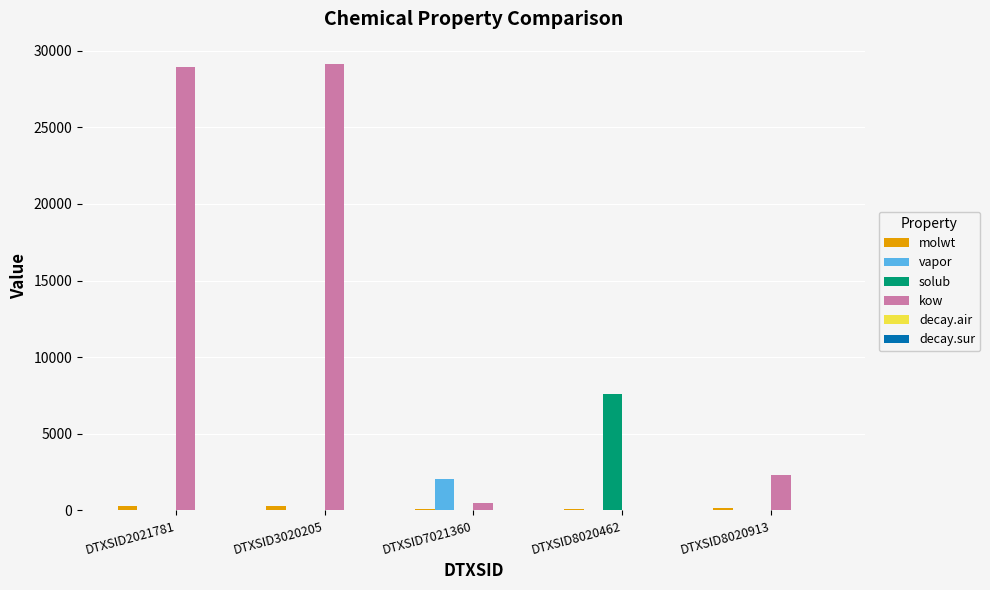

What is the total value across all series at DTXSID3020205?

29444.5